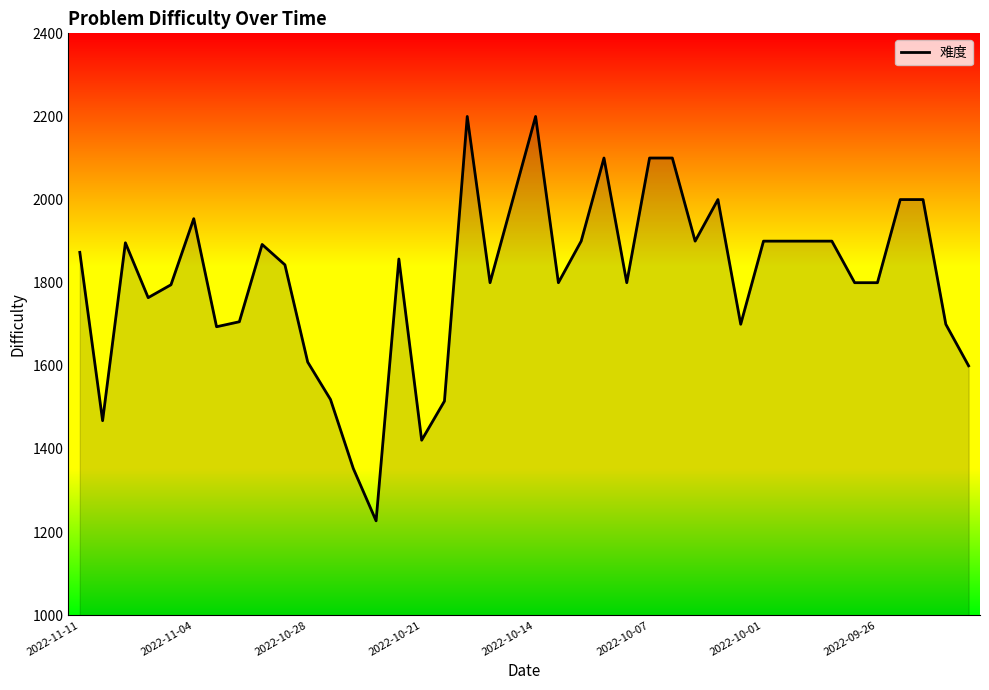

What is the greatest value displayed?

2200